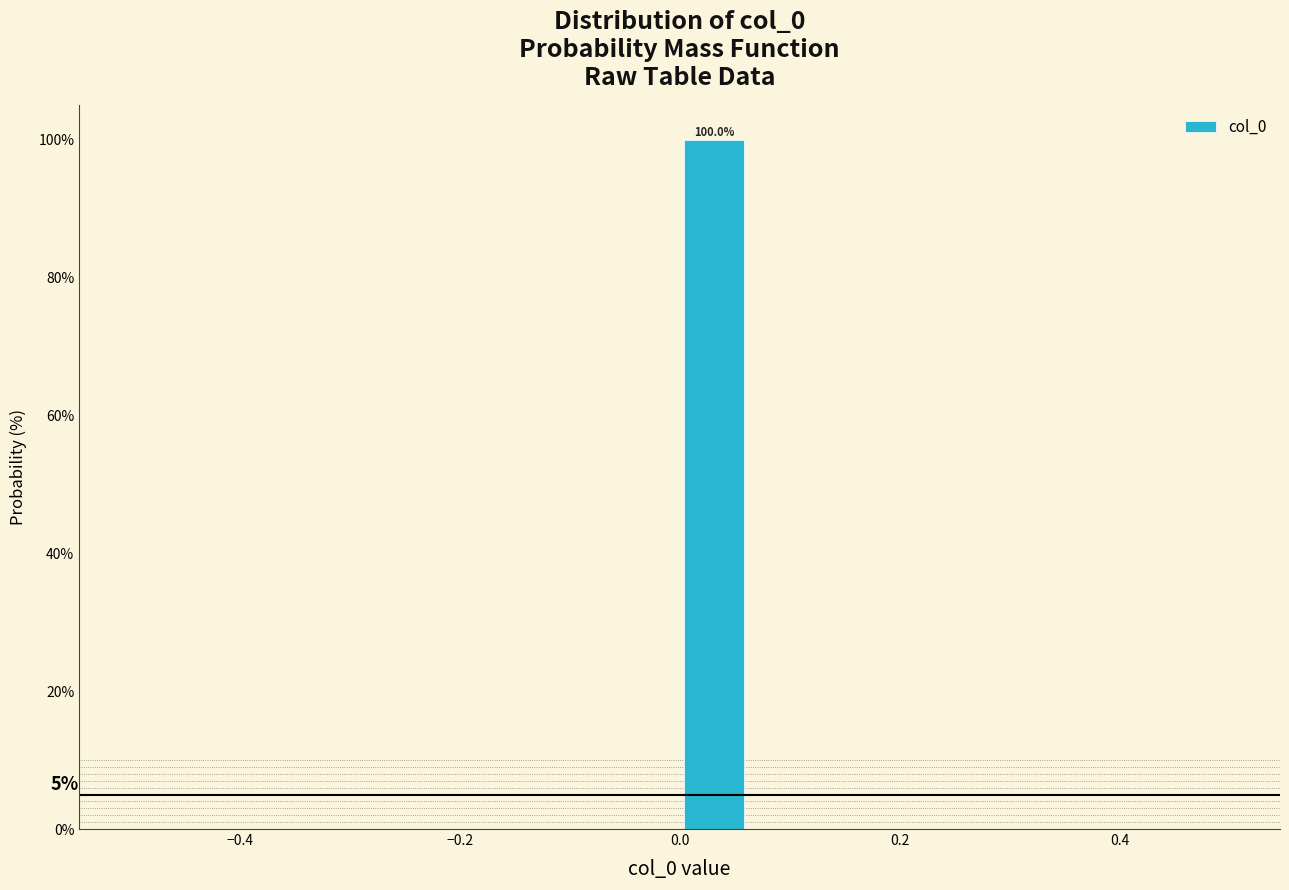

Read against the x-axis, roughly where is the centre of the tallest bar?

0.04